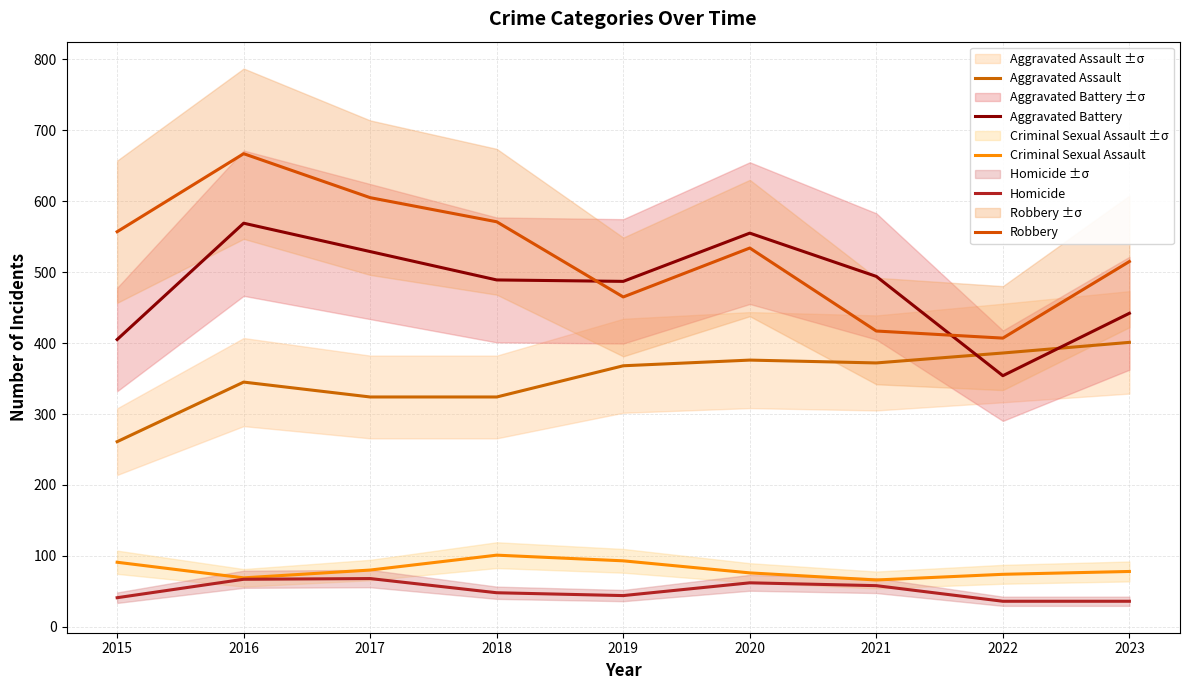

What is the value of the Robbery point at the 7th from the left?

417